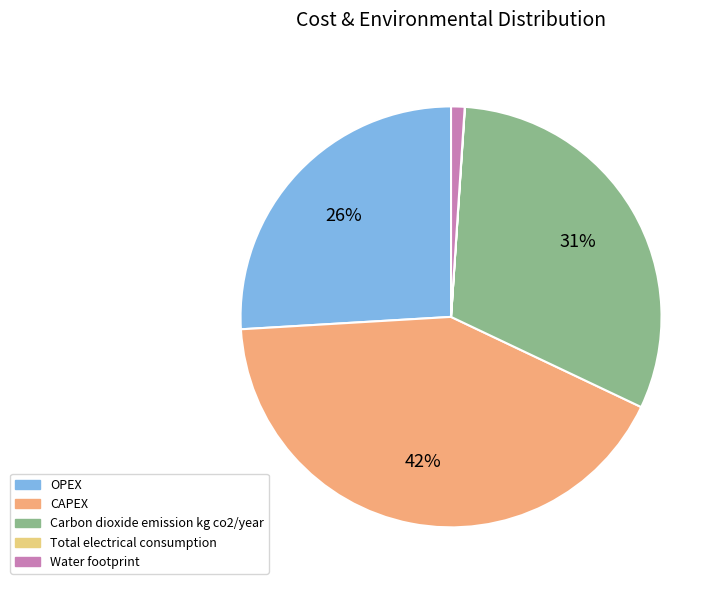

Do Carbon dioxide emission kg co2/year and Water footprint together represent more than half of the pie?

No